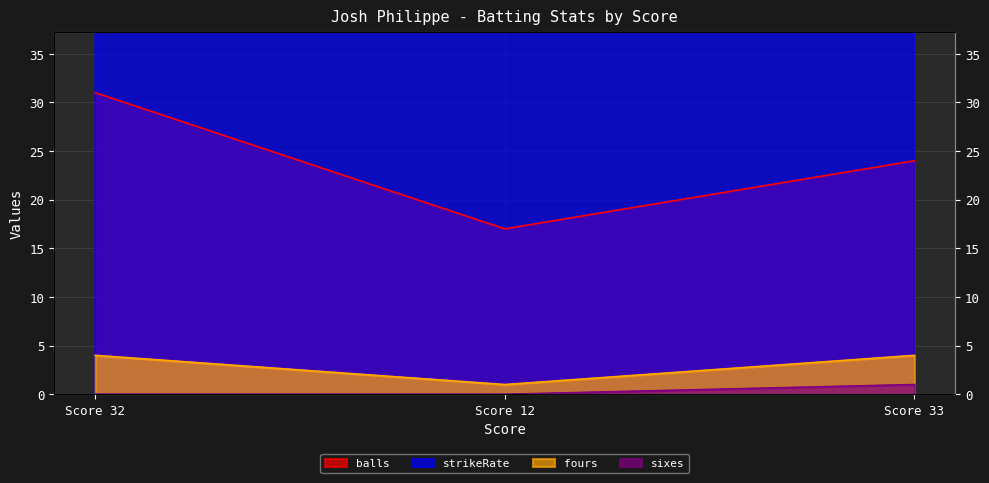

What is the difference between the highest and lowest values at Score 33?

136.5